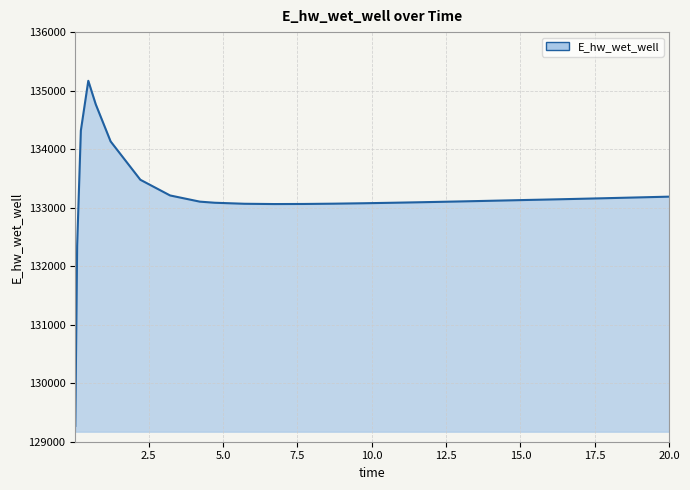

What is the smallest value displayed?

129271.3